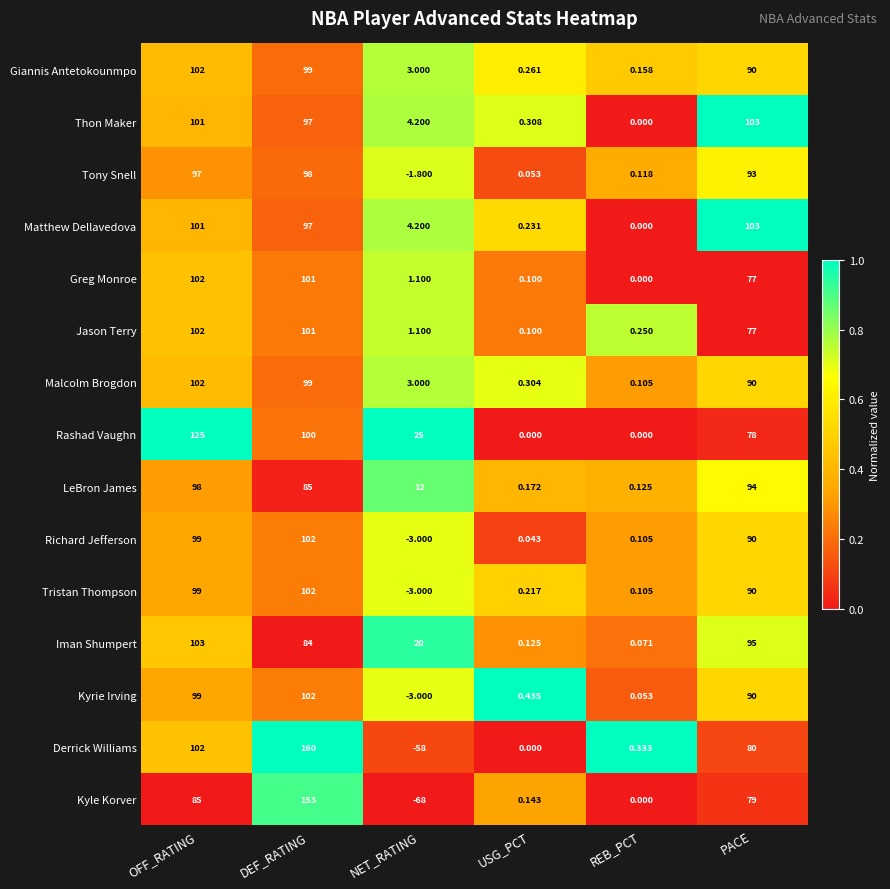

Rank the categories by Giannis Antetokounmpo value from highest to lowest.

OFF_RATING, DEF_RATING, PACE, NET_RATING, USG_PCT, REB_PCT